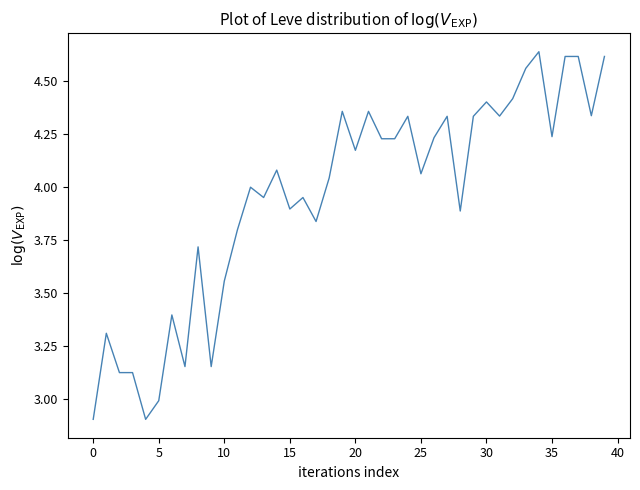

What is the difference between the maximum and minimum values?

1.7